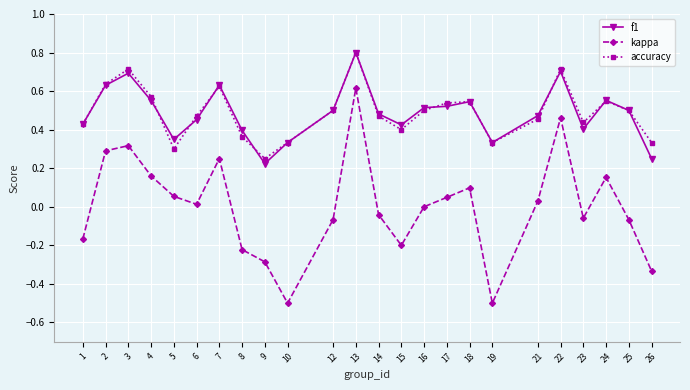

What is the sum of all accuracy values?

11.8